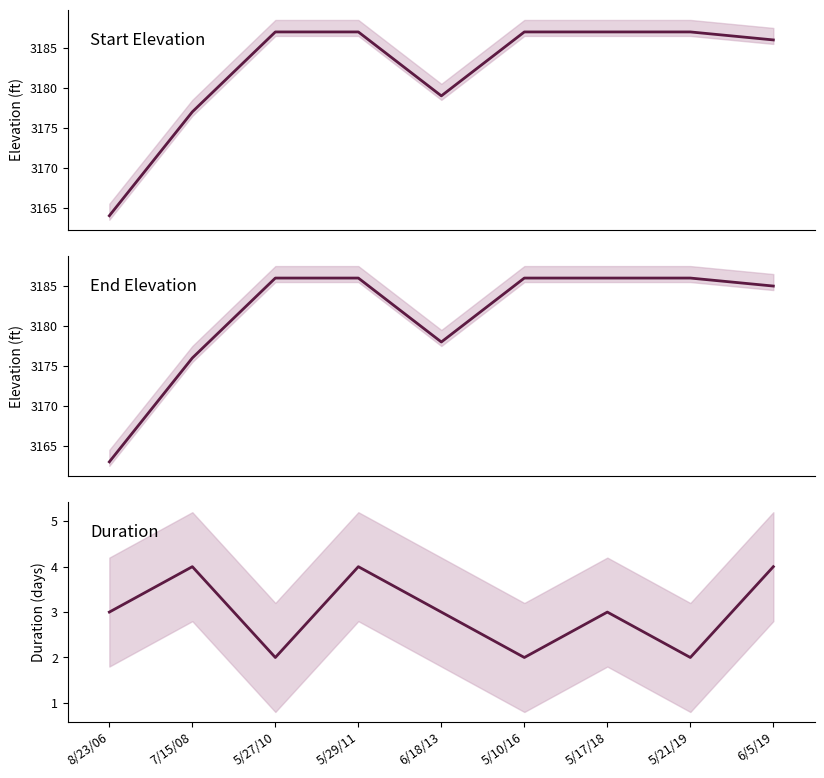

What is the average value of the End Elevation series?

3181